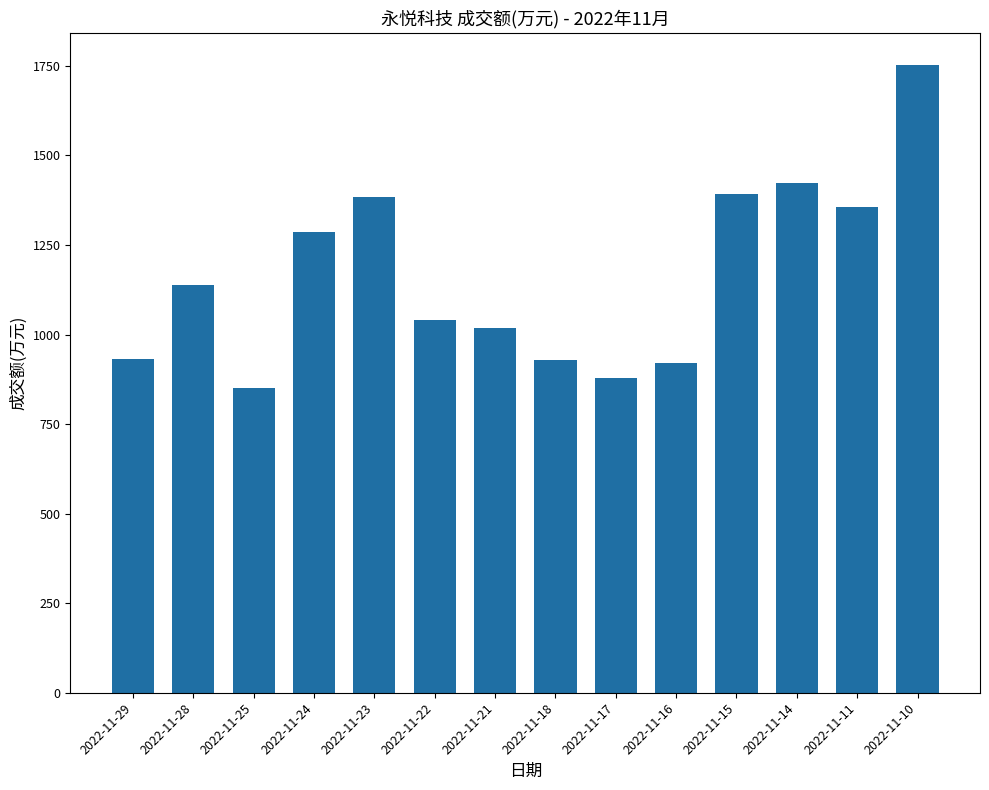

Approximately how many times larger is the value at 2022-11-21 compared to 2022-11-14?

0.7